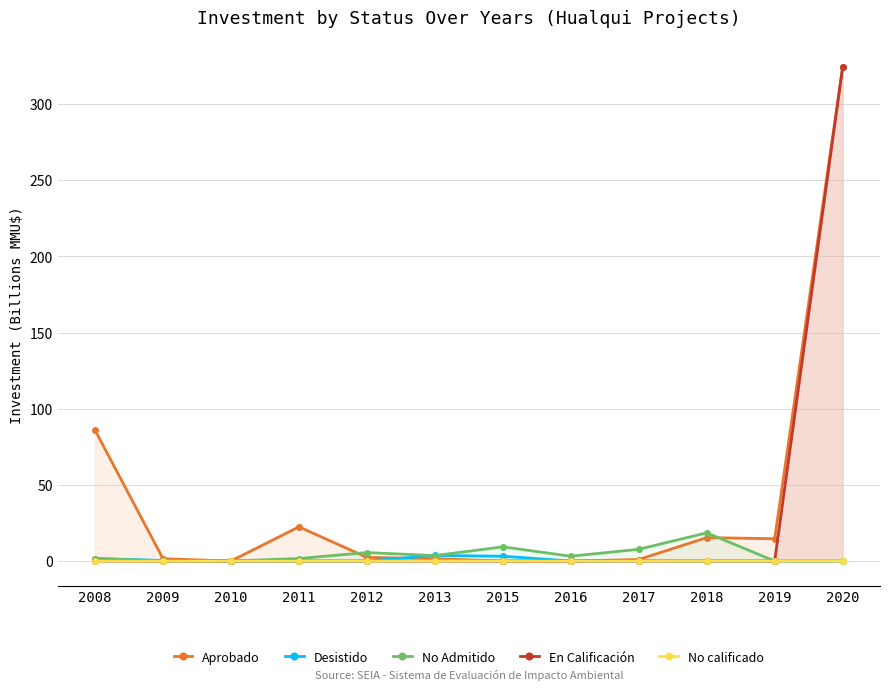

Reading right to left, what are all the values shown in this chart?

Aprobado: 2020=324.0	2019=14.6	2018=15.4	2017=1.0	2016=0.0	2015=0.0	2013=1.5	2012=2.4	2011=22.4	2010=0.0	2009=1.5	2008=85.9
Desistido: 2020=0.0	2019=0.0	2018=0.0	2017=0.1	2016=0.0	2015=3.1	2013=3.6	2012=0.0	2011=0.0	2010=0.0	2009=0.4	2008=1.6
No Admitido: 2020=0.0	2019=0.0	2018=18.5	2017=7.7	2016=3.1	2015=9.3	2013=3.6	2012=5.5	2011=1.6	2010=0.0	2009=0.0	2008=1.6
En Calificación: 2020=324.0	2019=0.0	2018=0.0	2017=0.0	2016=0.0	2015=0.0	2013=0.0	2012=0.0	2011=0.0	2010=0.0	2009=0.0	2008=0.0
No calificado: 2020=0.0	2019=0.0	2018=0.0	2017=0.0	2016=0.0	2015=0.0	2013=0.1	2012=0.0	2011=0.0	2010=0.0	2009=0.0	2008=0.0